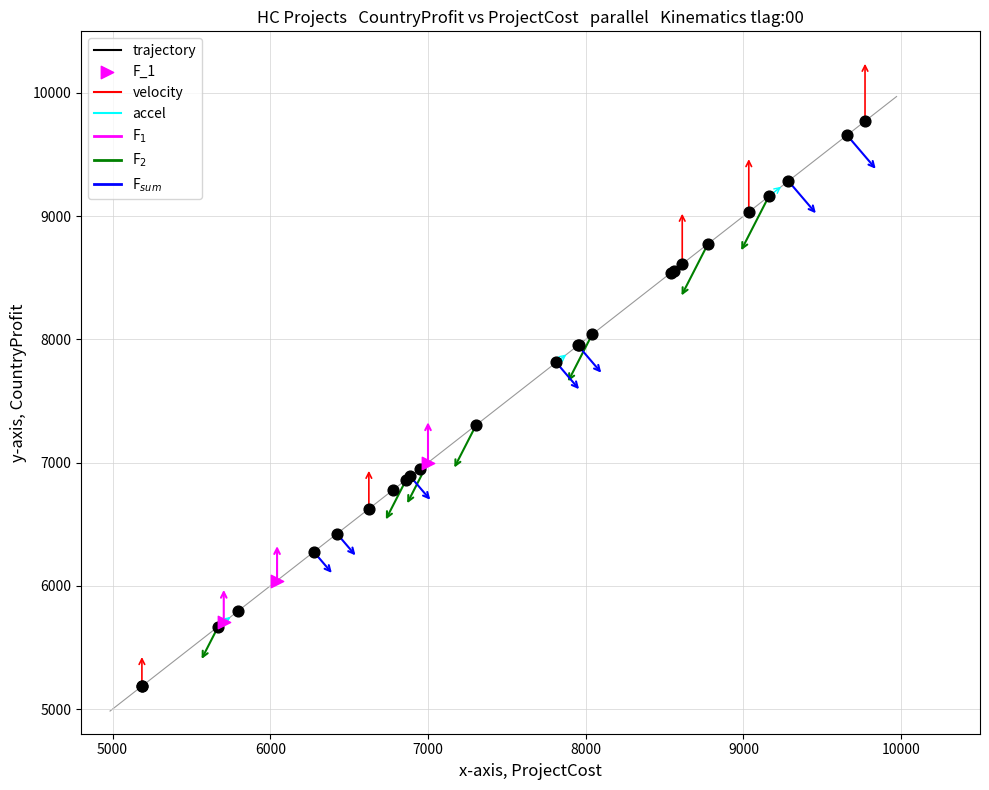

Which series contains the lowest Y value?

trajectory